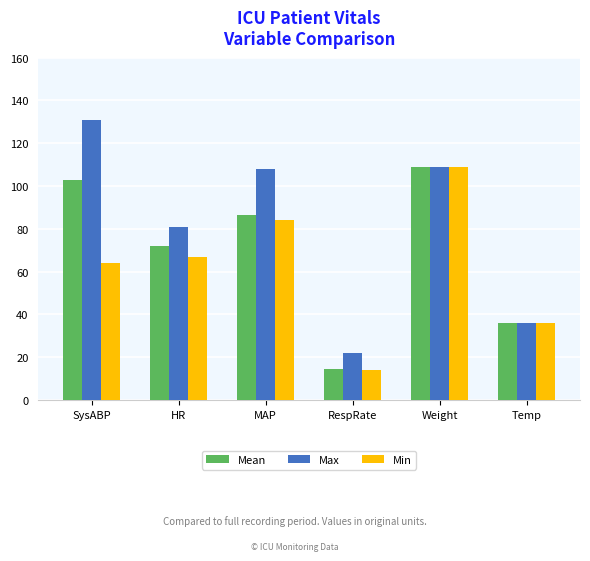

How many bars are there in total?

18